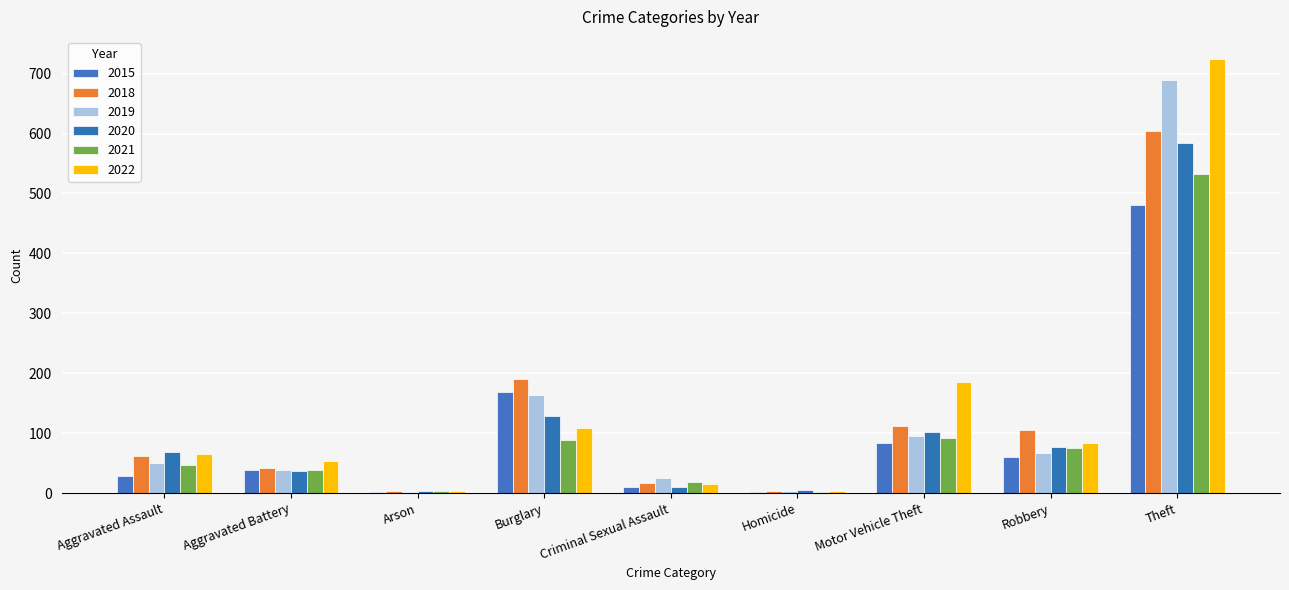

The 2015 series shows 19 at Aggravated Assault. True or false?

False